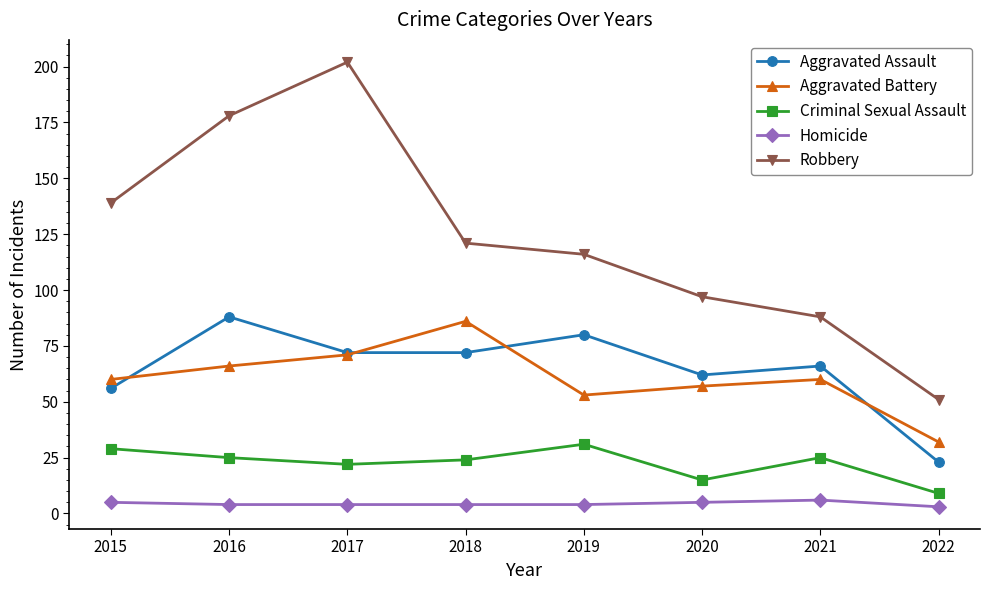

What are all the series names shown in the legend?

Aggravated Assault, Aggravated Battery, Criminal Sexual Assault, Homicide, Robbery